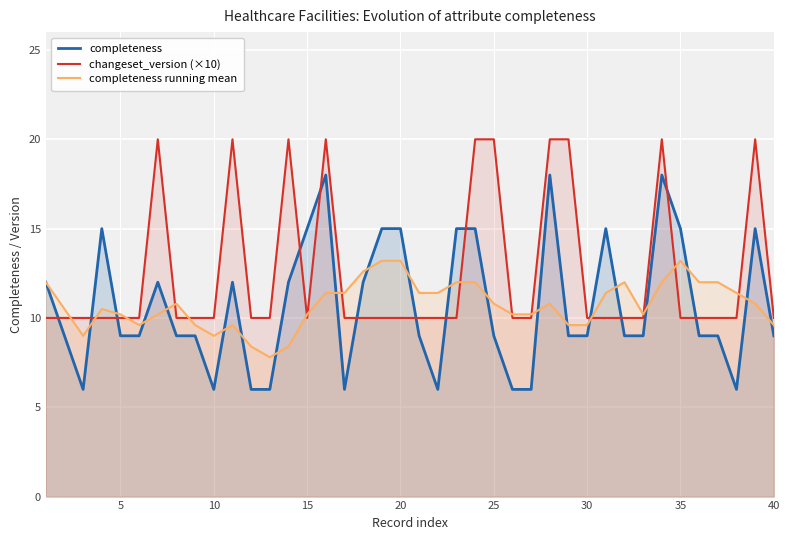

Which series has the largest total across all categories?

changeset_version (×10)